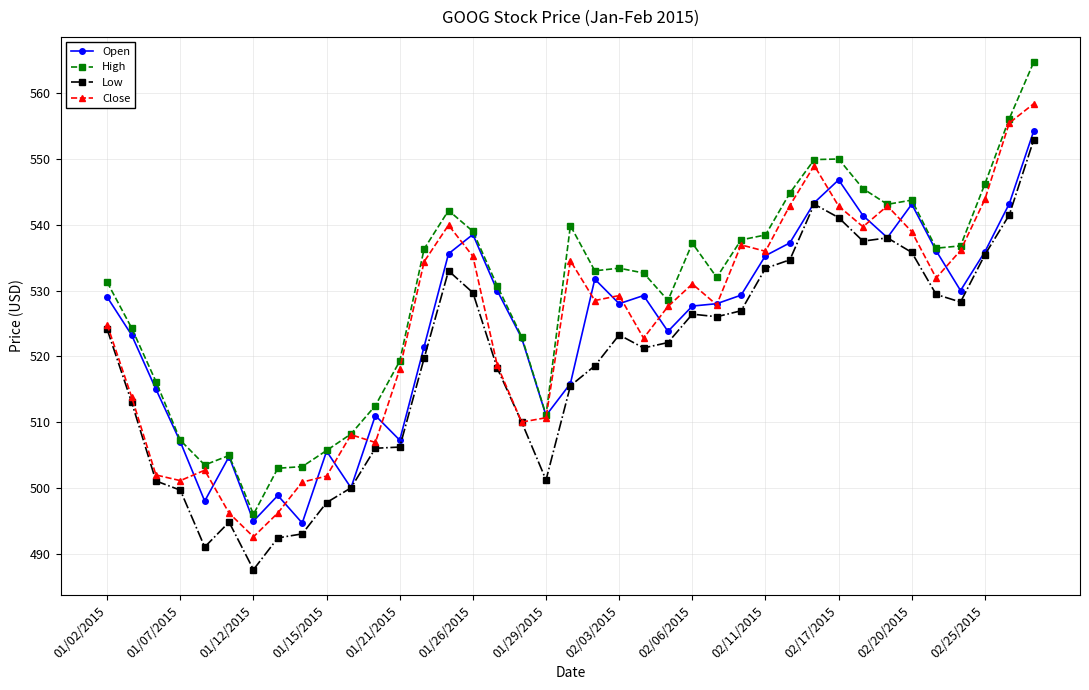

True or false: Open has more than 1 points higher than both neighbors.

True